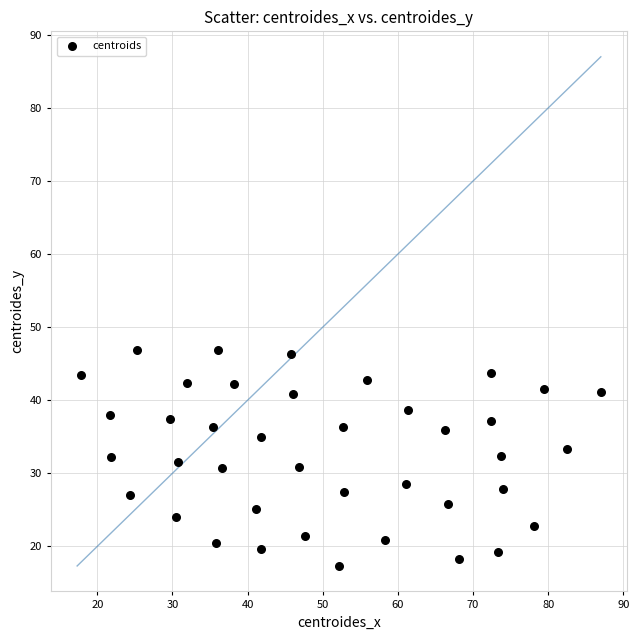

What is the range of Y values (max minus min)?

29.5